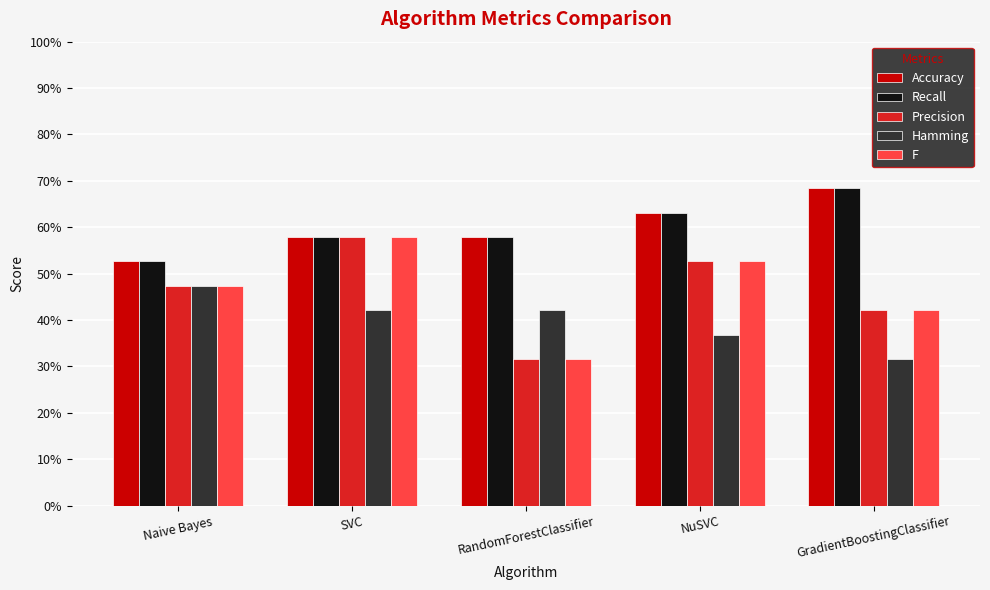

The F series shows 0.9 at SVC. True or false?

False